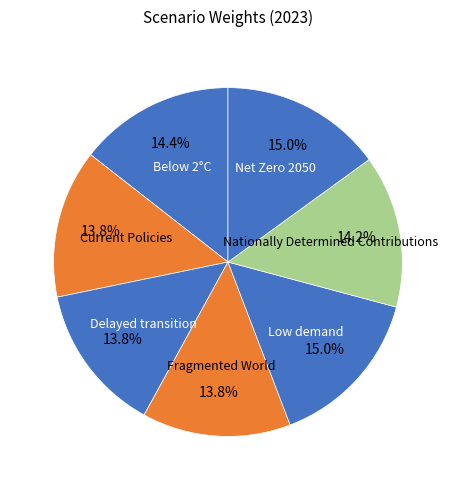

Does Current Policies account for over 50% of the chart?

No